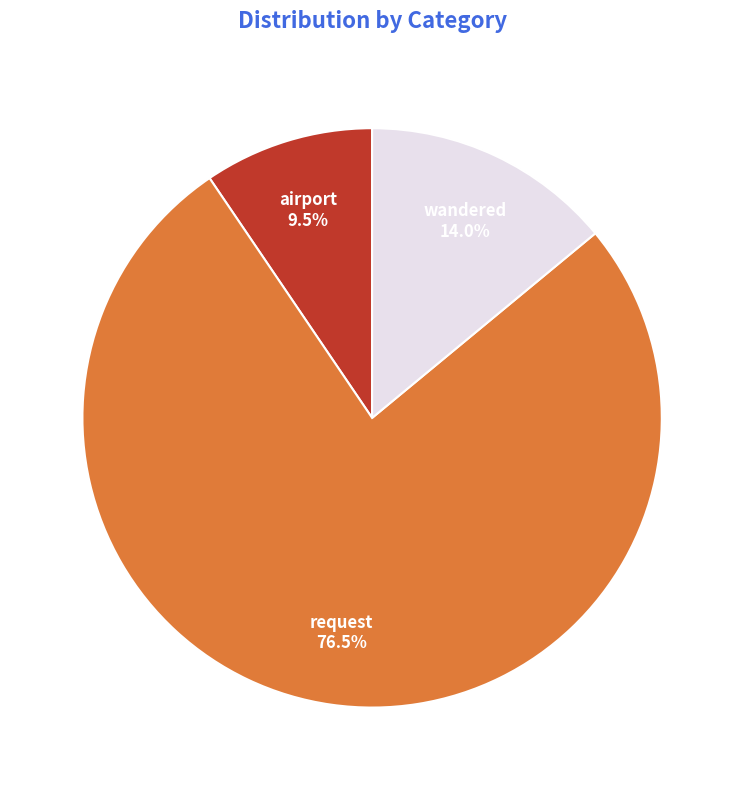

What is the ratio of the value at airport to the value at wandered?

0.7